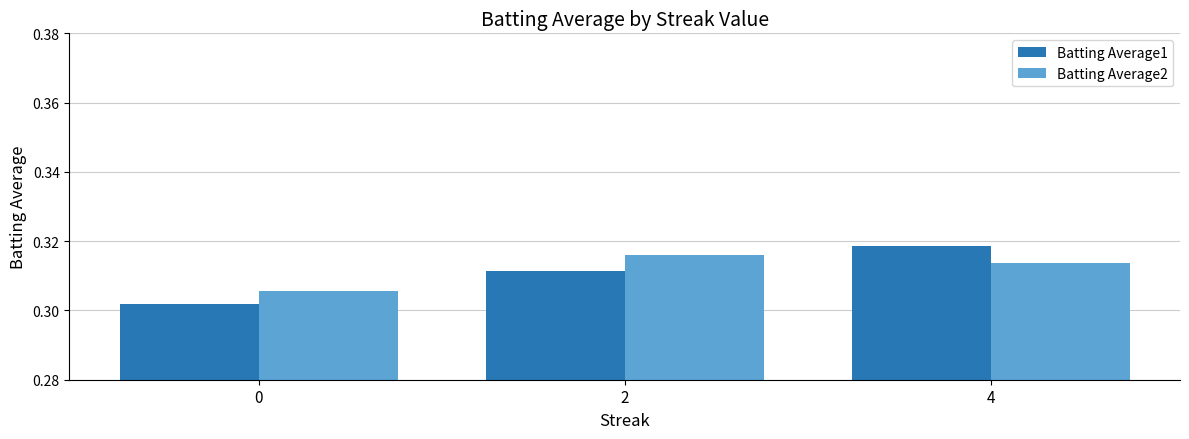

How many Batting Average1 values are between 0 and 1?

3